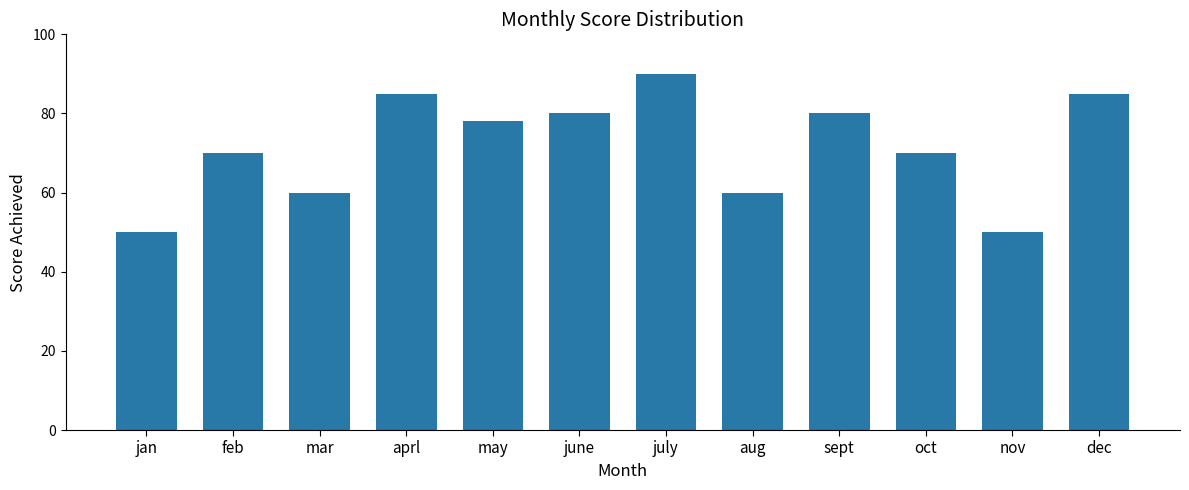

What is the label of the 9th bar from the left?

sept